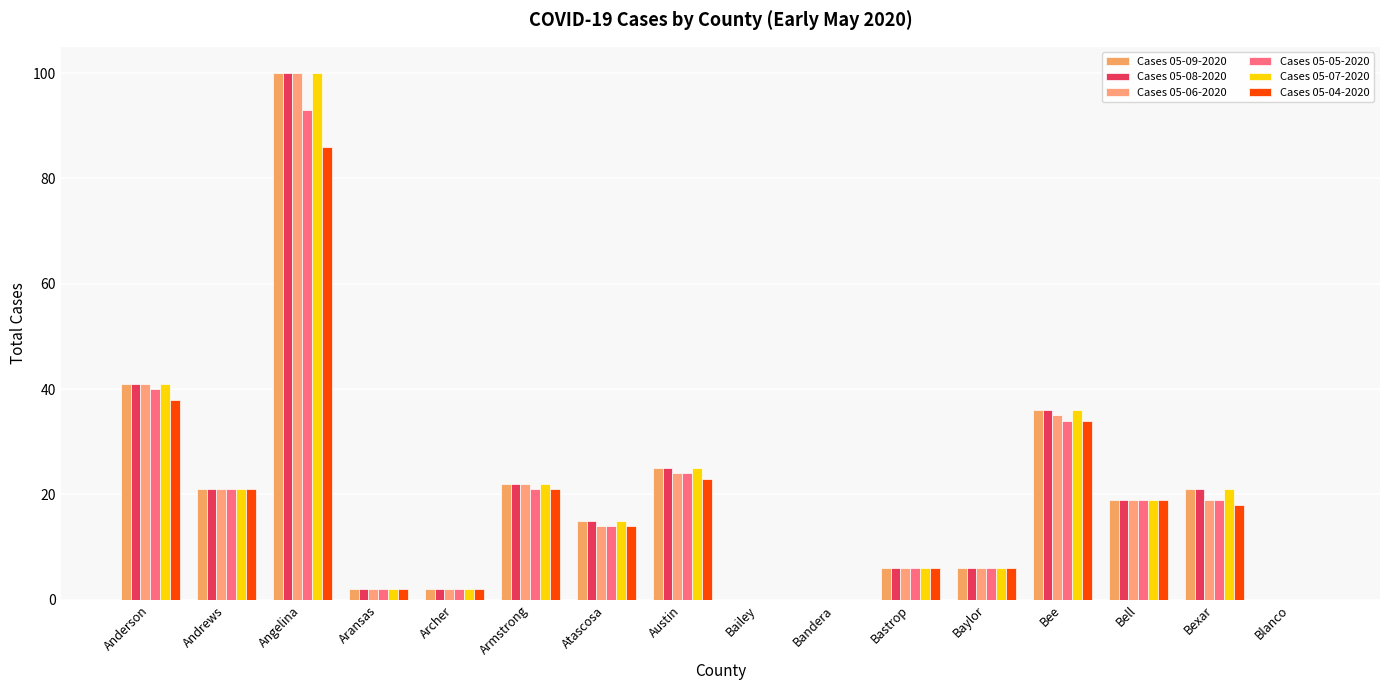

At which category is the sum across all series the highest?

Angelina